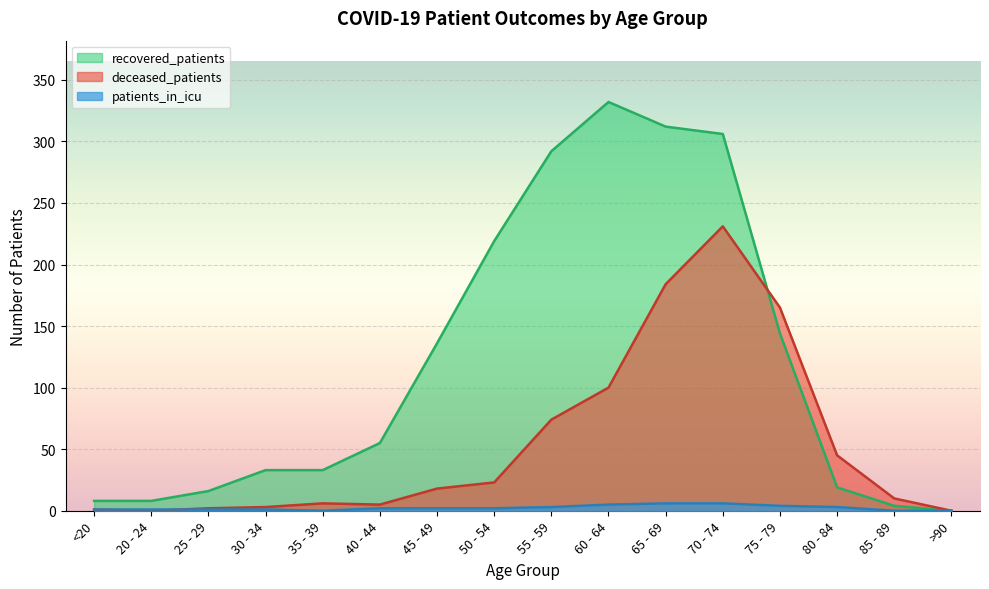

How many lines are shown in the chart?

3